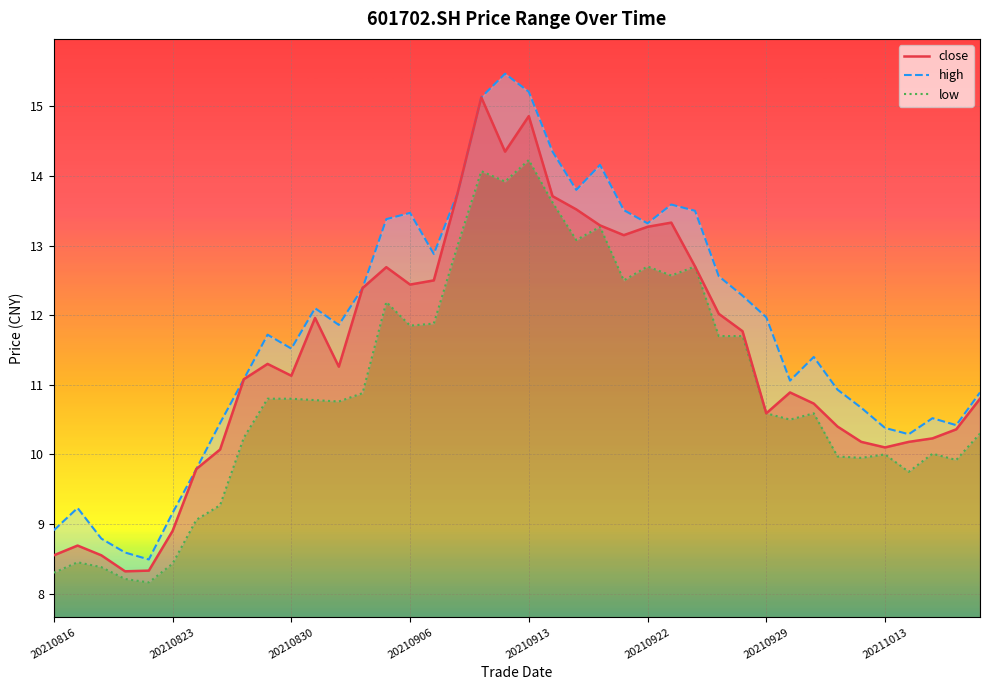

What is the difference between the highest and lowest values at 20210819?

0.4